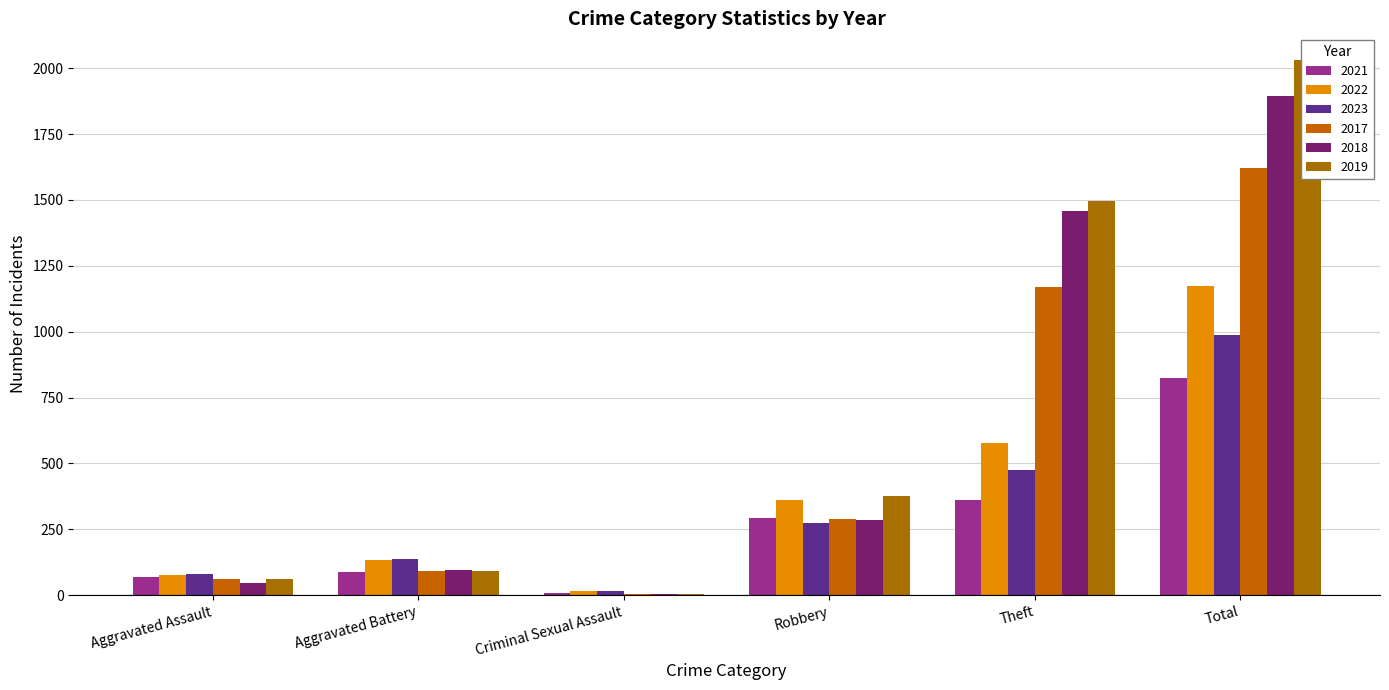

Rank the series by their maximum value, from highest to lowest.

2019, 2018, 2017, 2022, 2023, 2021